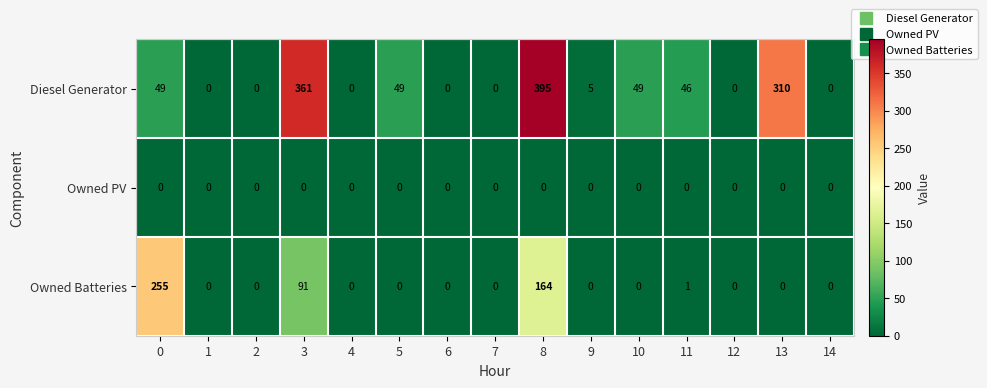

What is the difference between the second highest and second lowest values in the Owned Batteries series?

164